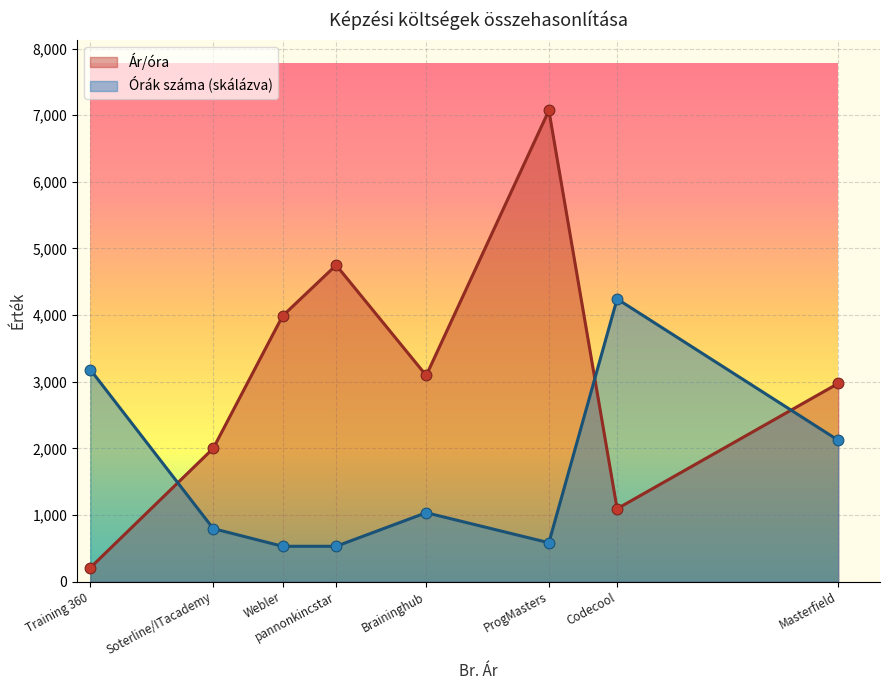

Which series has the largest total across all categories?

Ár/óra